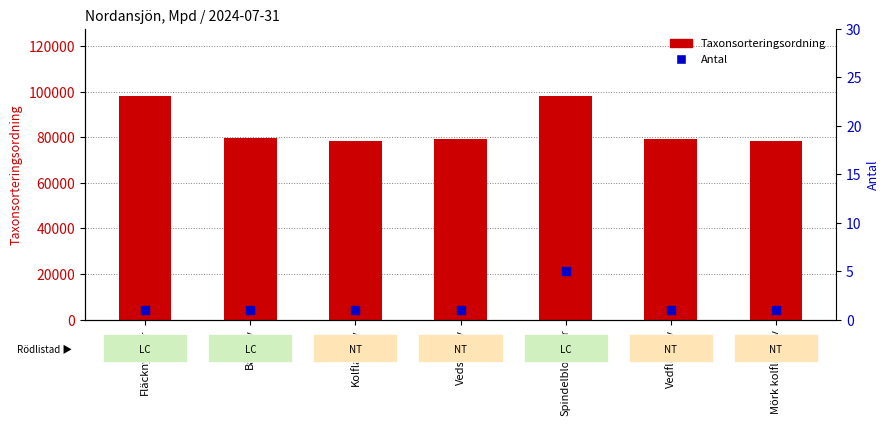

At which category is the sum across all series the highest?

Spindelblomster